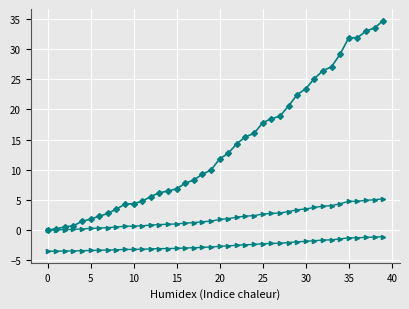

The col_1_c series shows -0.8 at 37. True or false?

False